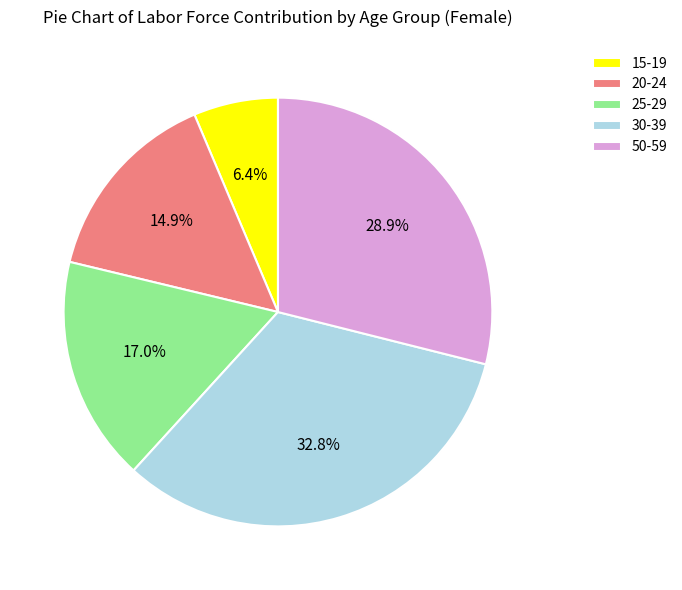

What portion of the pie excludes 20-24?

85.1%